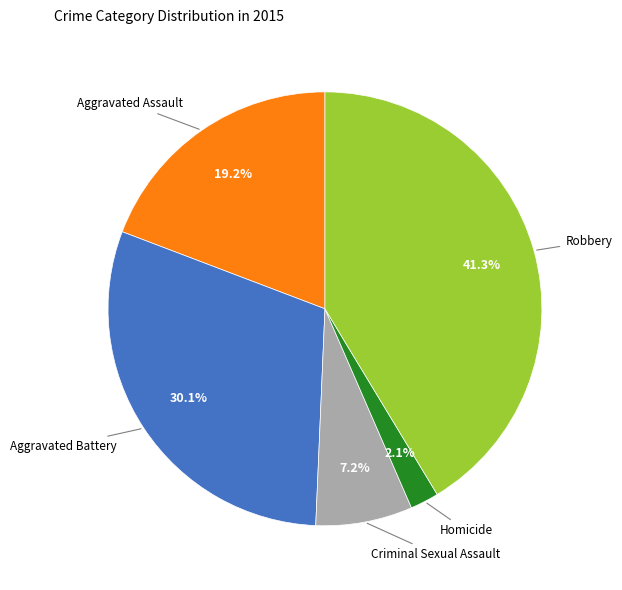

How many slices are in this pie chart?

5